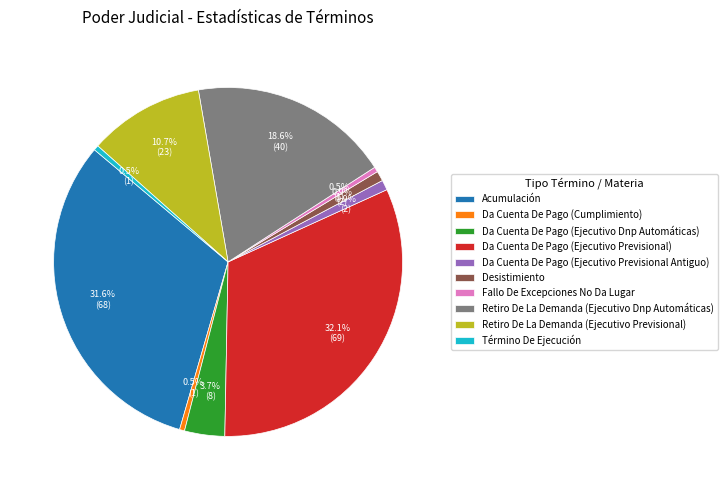

How many slices are in this pie chart?

10